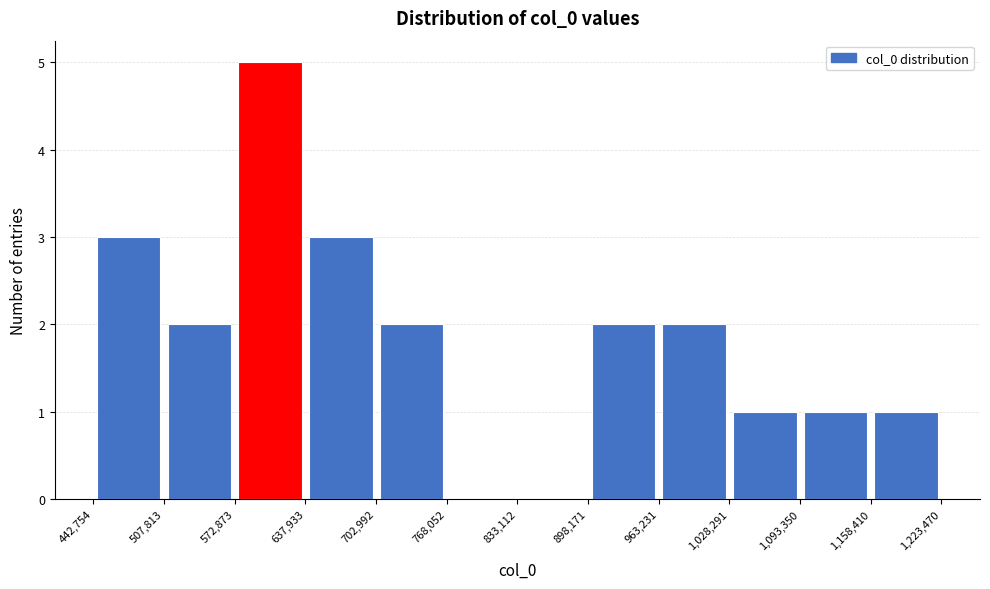

How tall is the bar that spans 572,873 to 637,933 on the x-axis? The values are not printed on the chart, so give them approximately, as read against the axis.

5